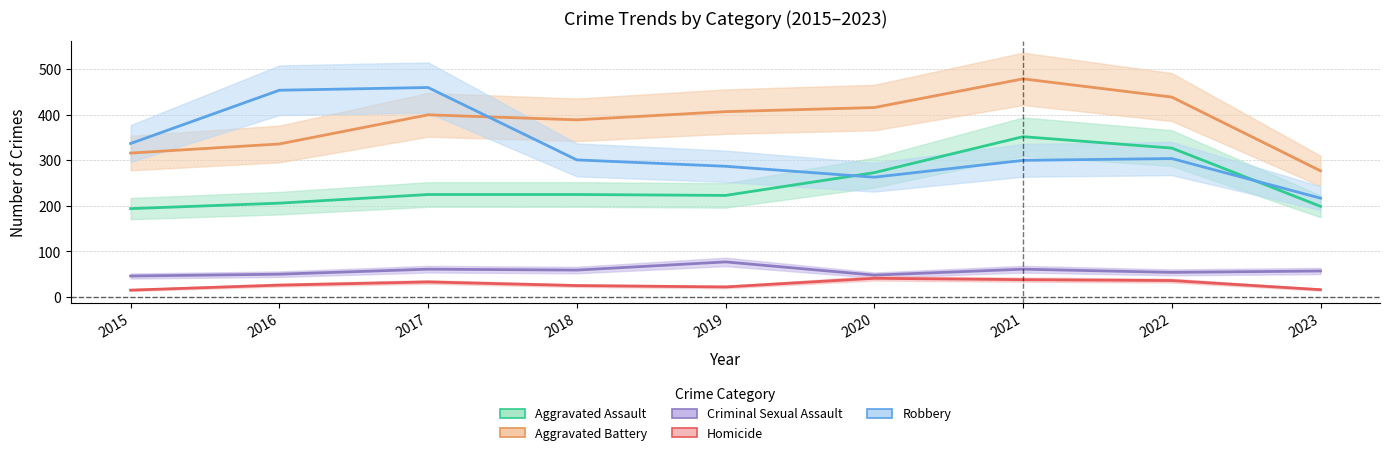

At which label does Criminal Sexual Assault reach its minimum?

2015